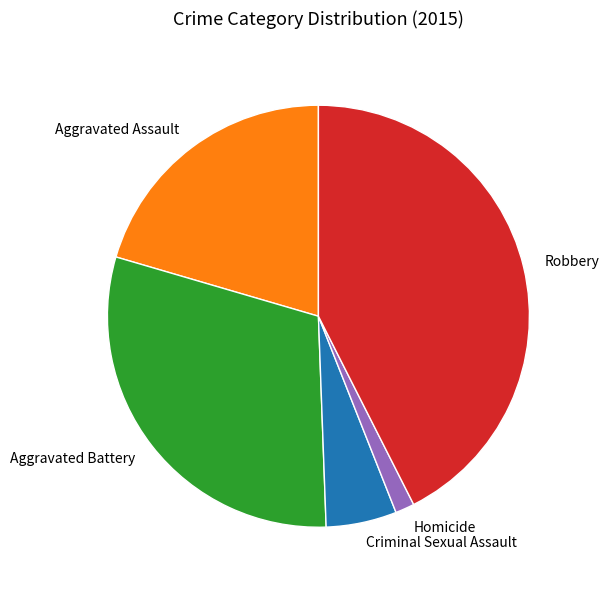

Between Homicide and Aggravated Battery, which is larger?

Aggravated Battery